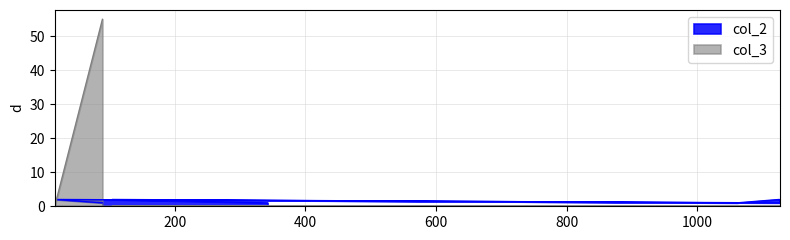

List the labels in order of col_2 value, smallest first.

89, 1127, 1061, 342, 16, 1126, 104